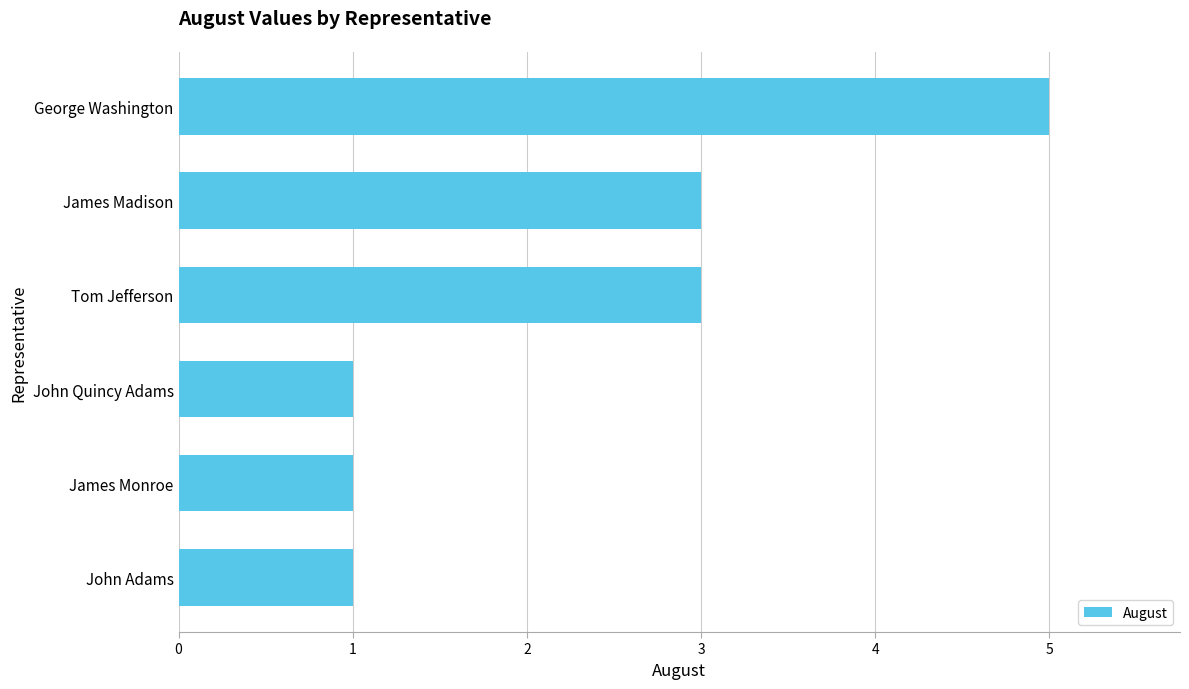

The chart shows a value of 1 at John Adams. True or false?

True